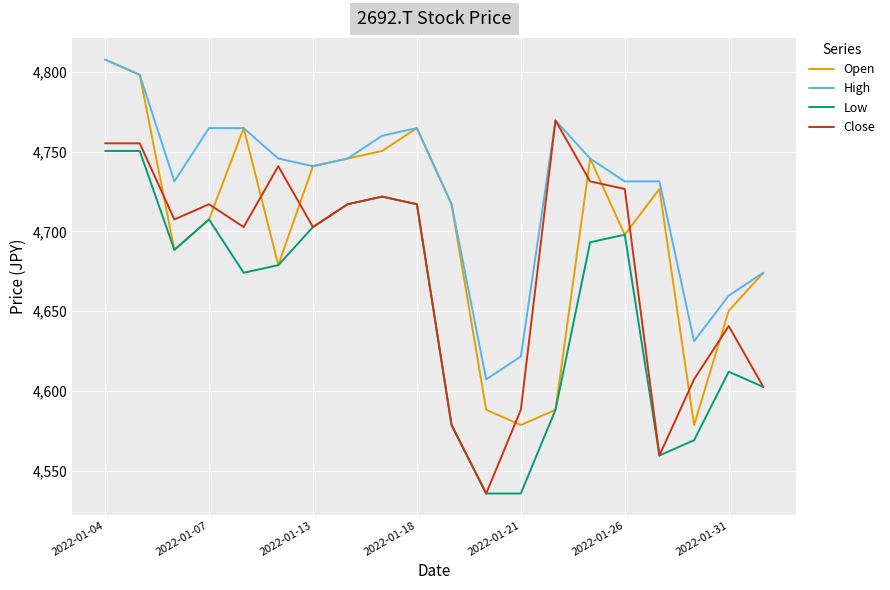

What is the maximum value shown in the chart?

4807.6